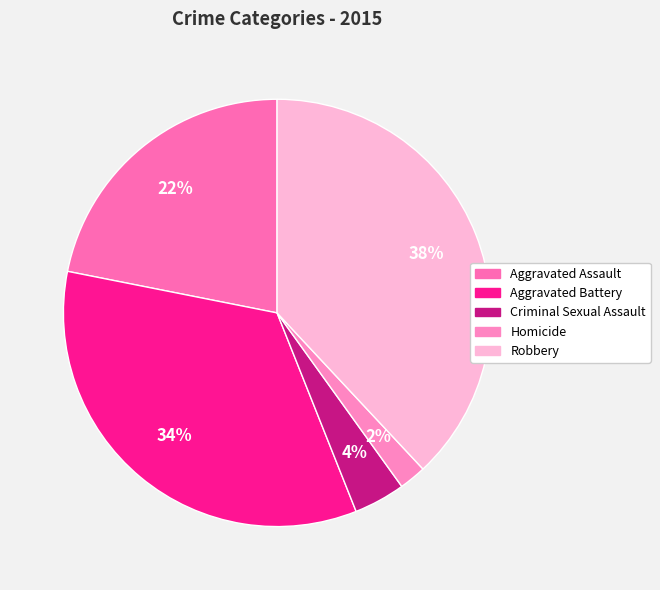

What is the largest slice in the pie chart?

Robbery